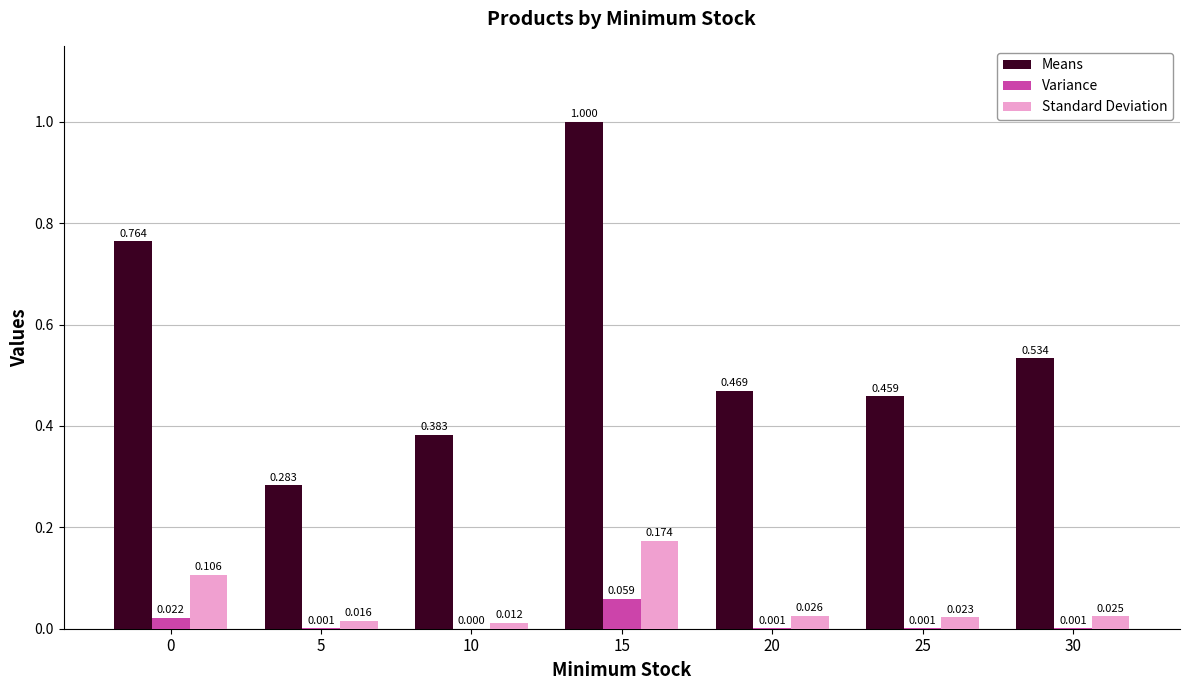

Which series has the largest total across all categories?

Means